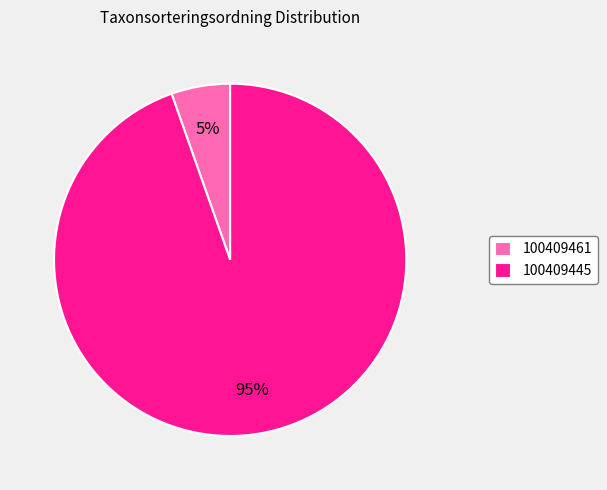

Do 100409445 and 100409461 together represent more than half of the pie?

Yes